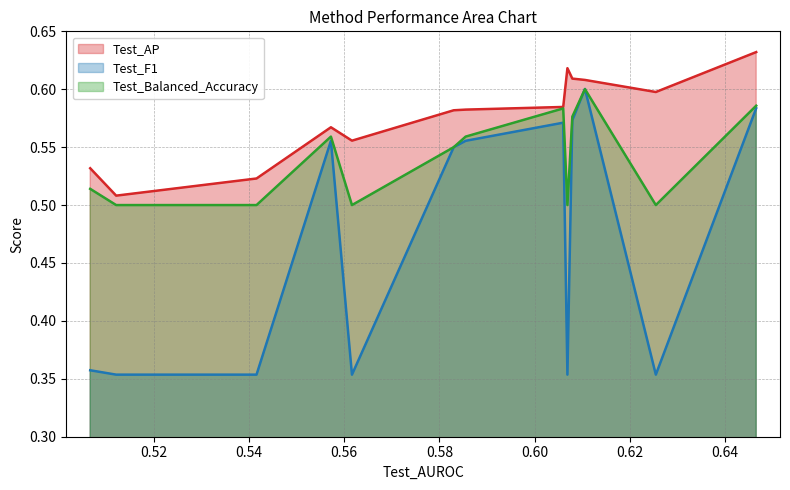

At how many categories does at least one series exceed 0?

13